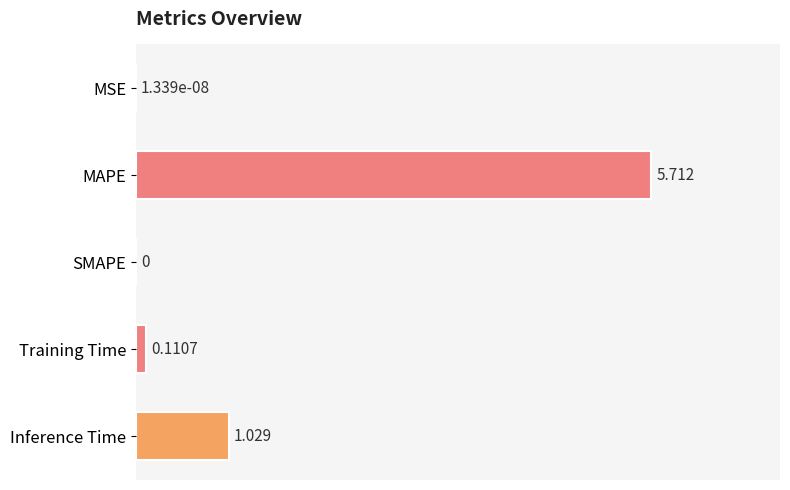

Where is the data nearest to the value 2?

Inference Time